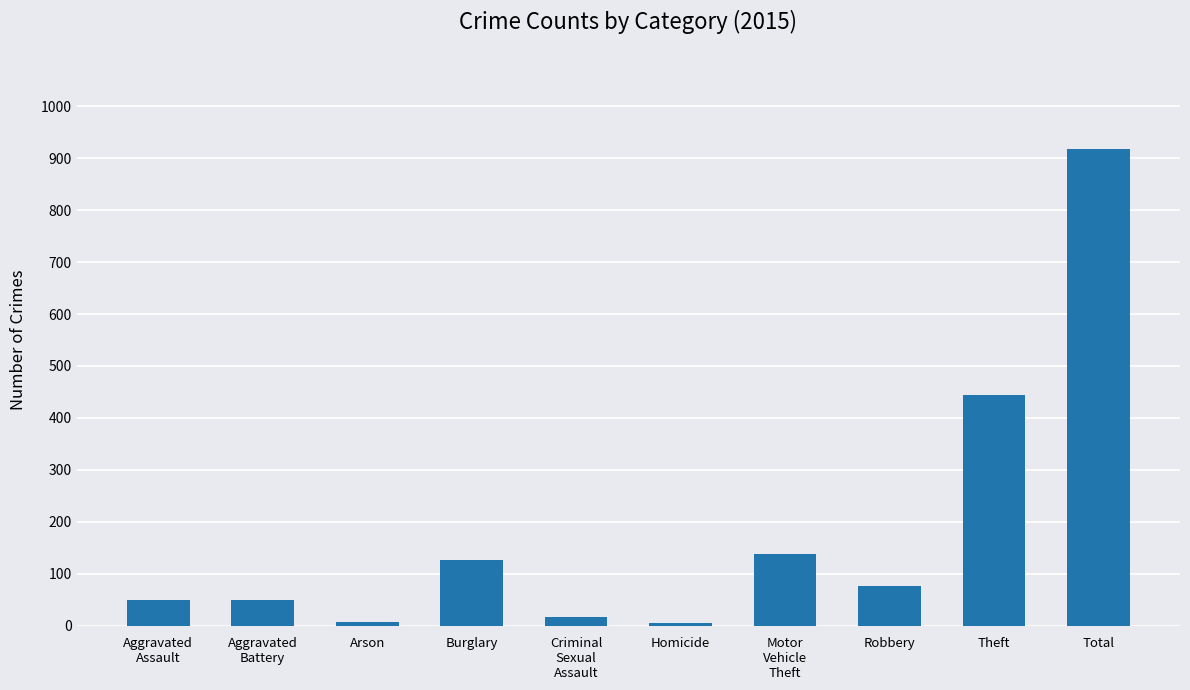

Read the value at Burglary.

127